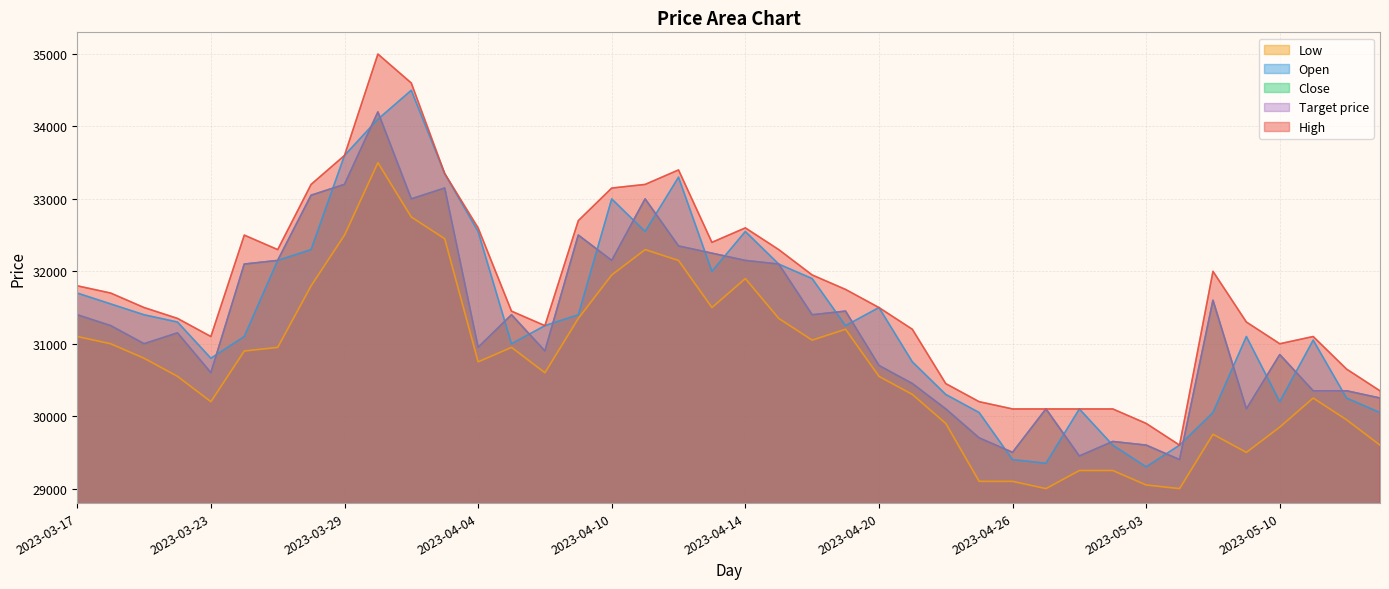

The value of Low at 2023-04-25 is 29100. True or false?

True